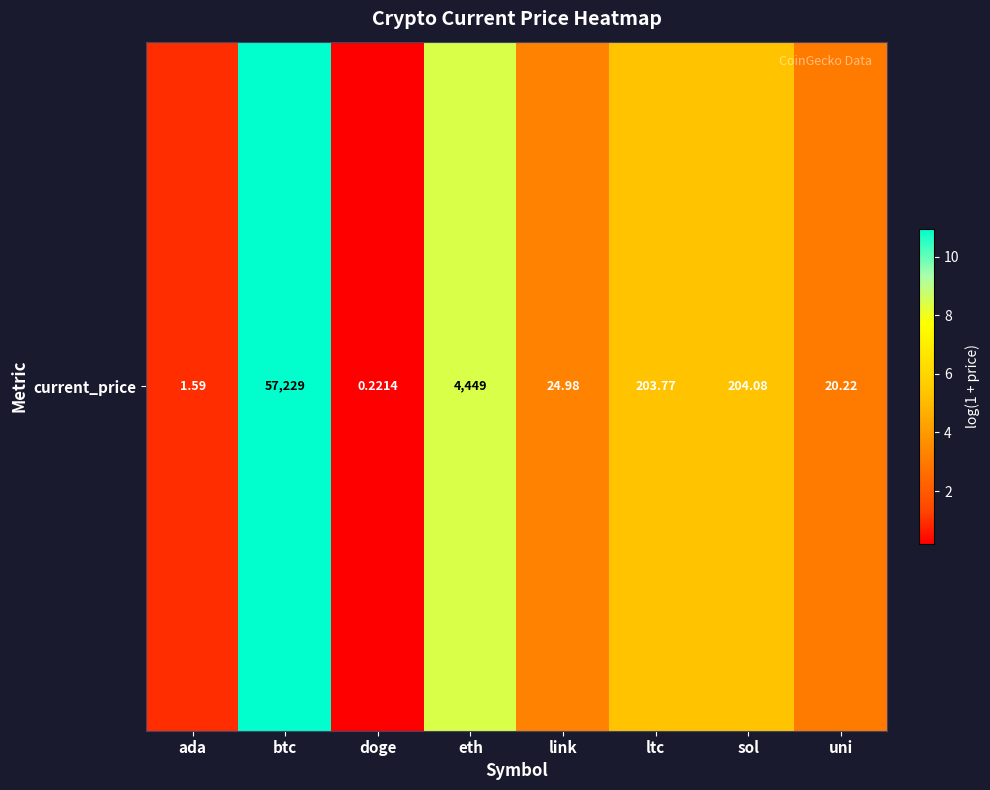

What is the average value?

4.7